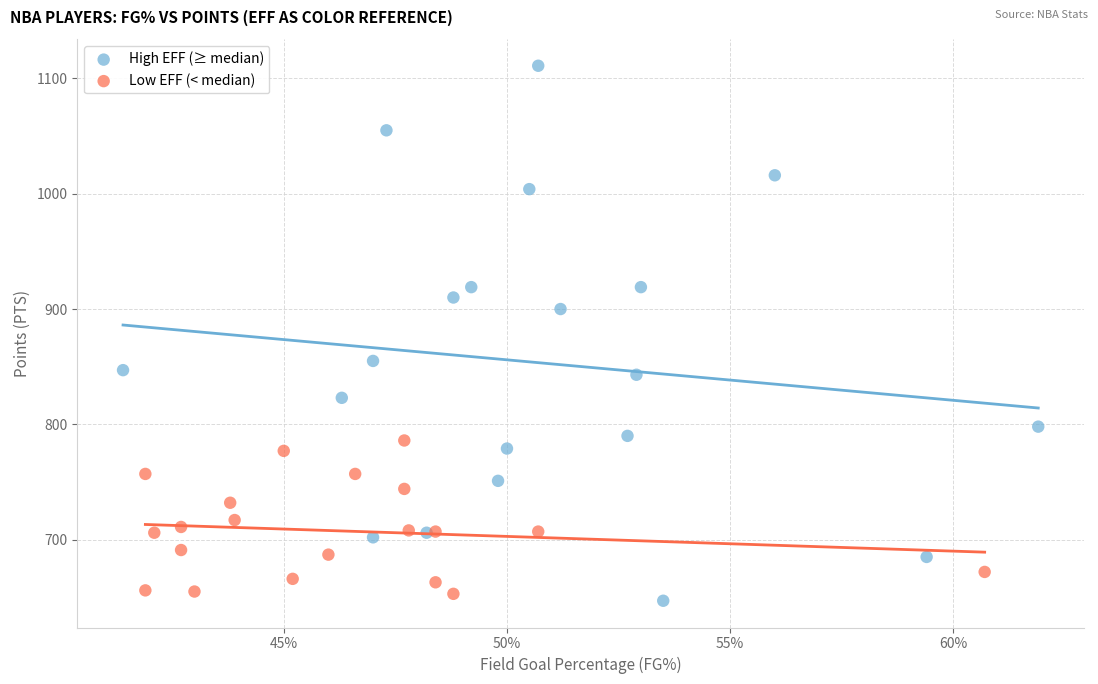

Which series reaches the minimum Y coordinate?

High EFF (≥ median)